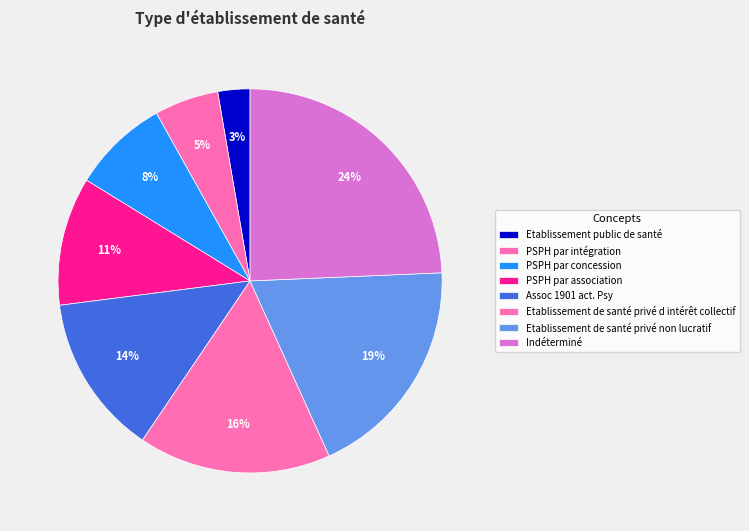

Count the number of slices in the pie.

8